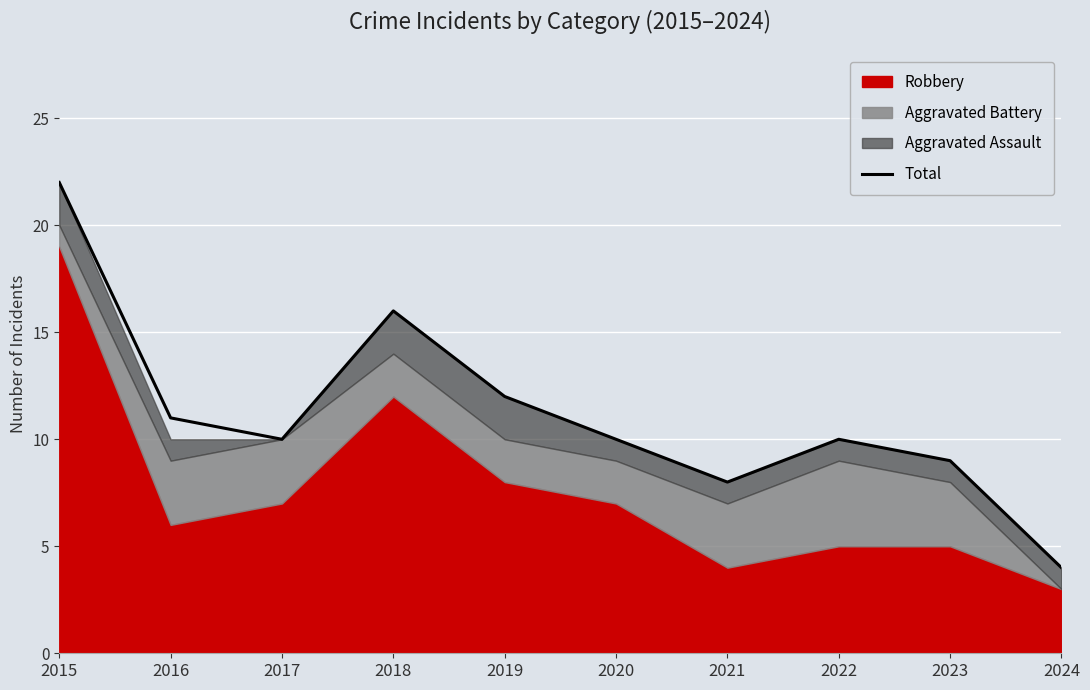

Between 2016 and 2022, which is larger?

2016